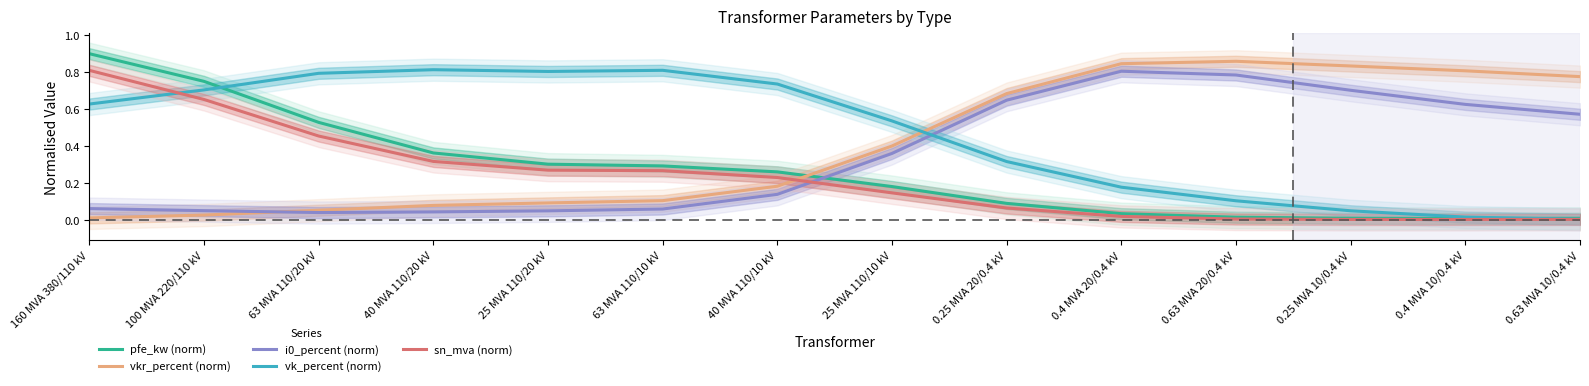

What is the total value across all series at 40 MVA 110/10 kV?

1.5